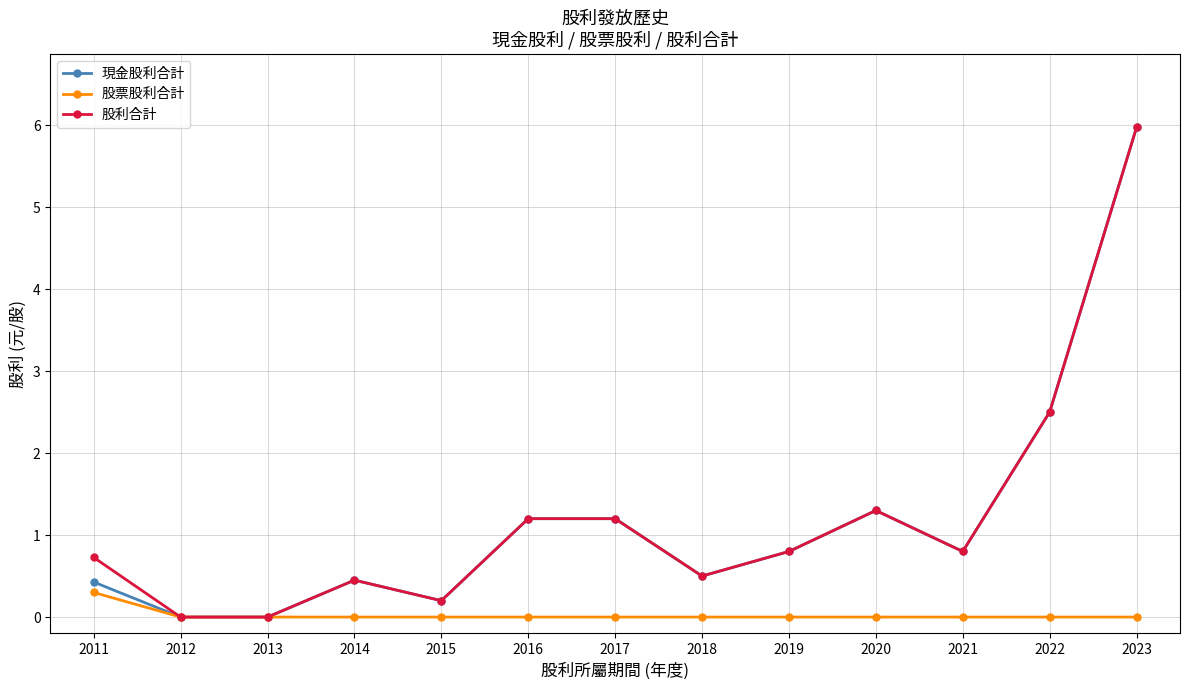

What is the difference between the highest and lowest values at 2017?

1.2